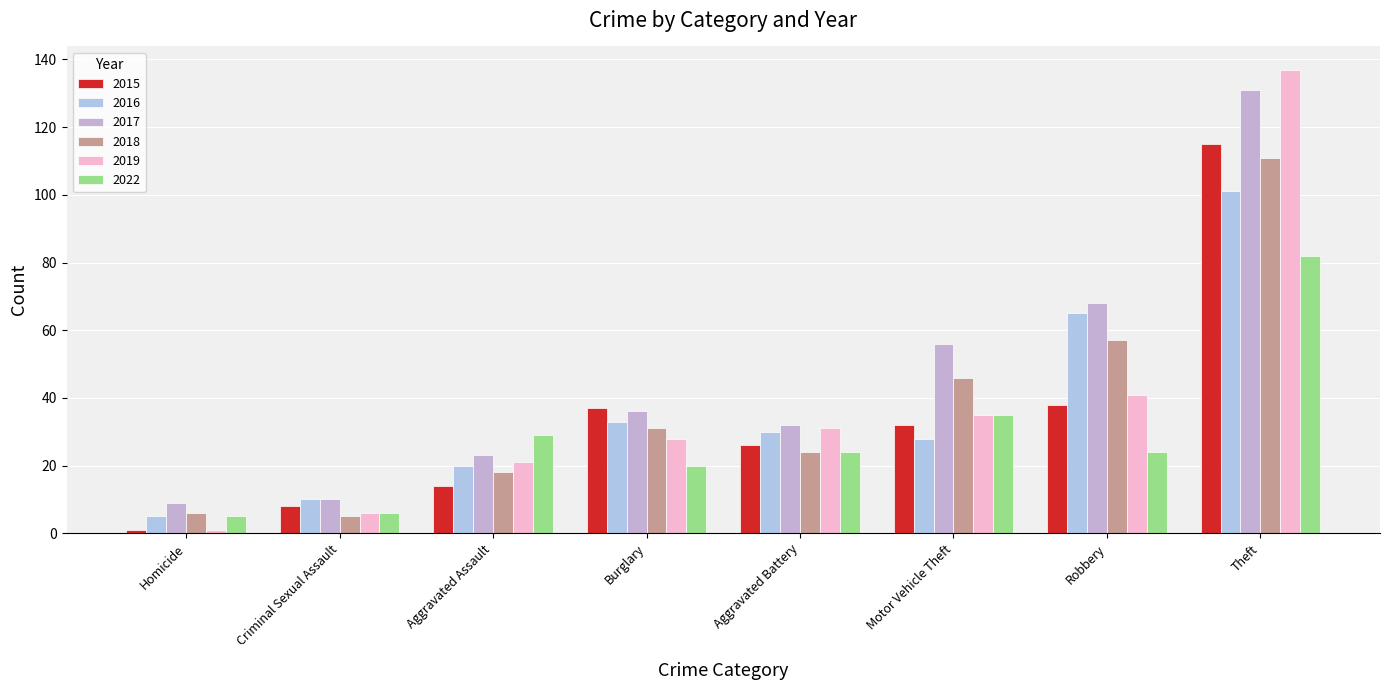

The value of 2022 at Robbery is 24. True or false?

True